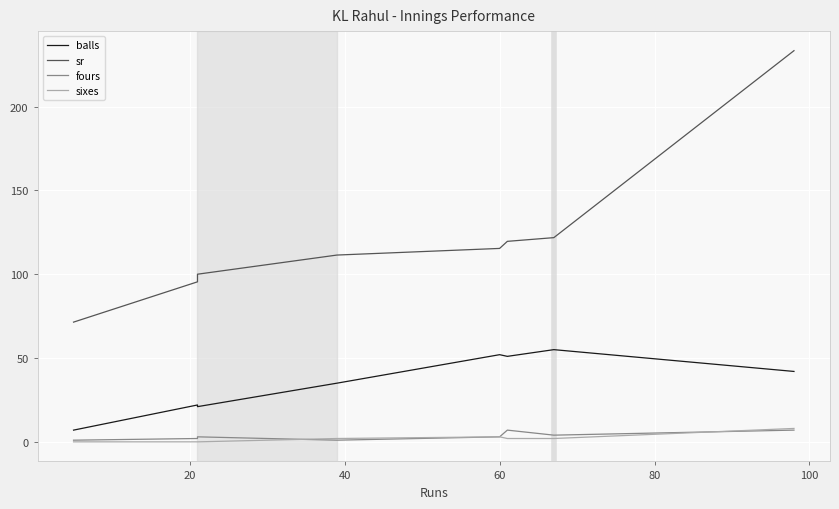

Is this an area chart (filled region under the line)?

No